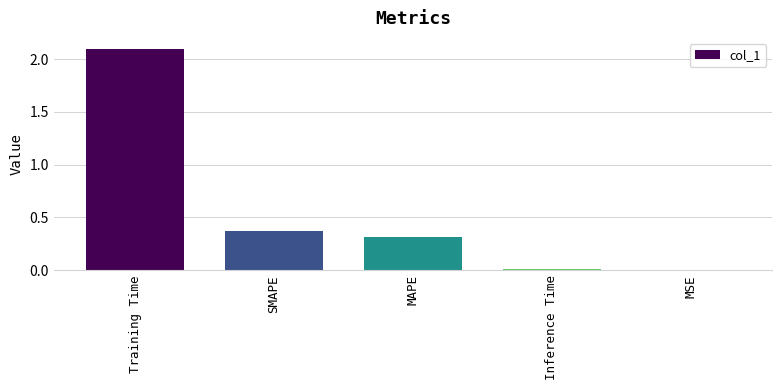

The value at SMAPE is 0.5. True or false?

False